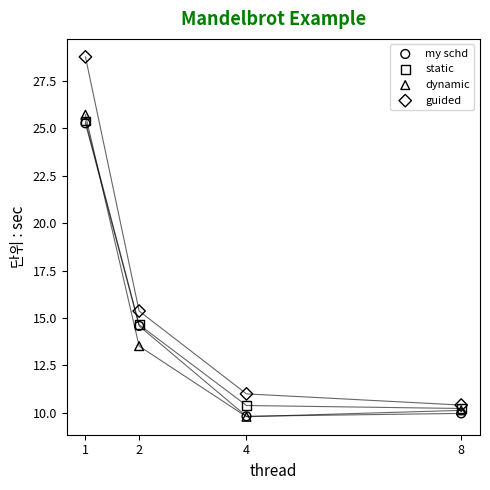

Which series has the largest Y range (max minus min)?

guided